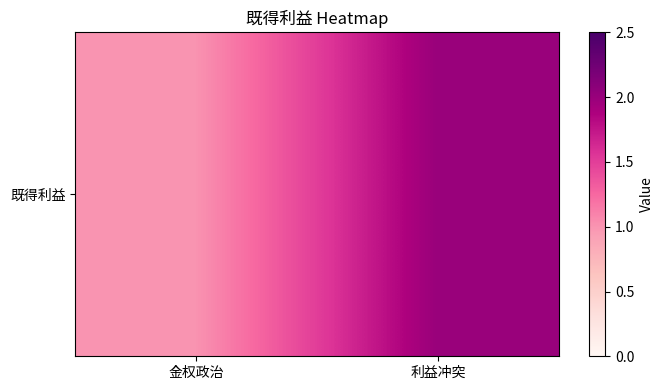

What is the sum of the values at 金权政治 and 利益冲突?

3